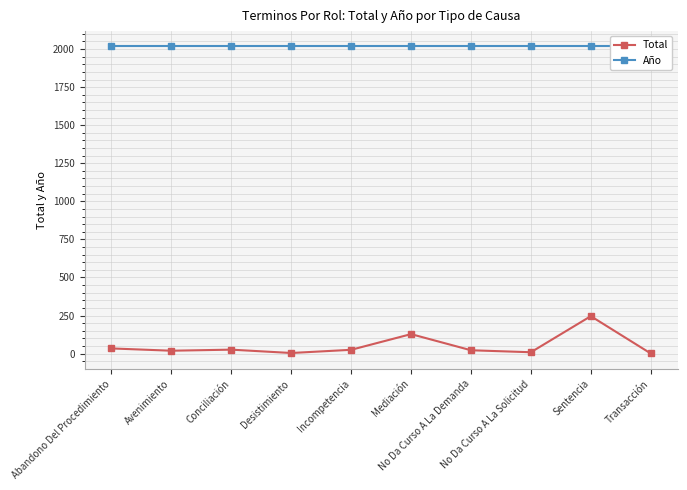

What is the difference between the highest and lowest values at Sentencia?

1771